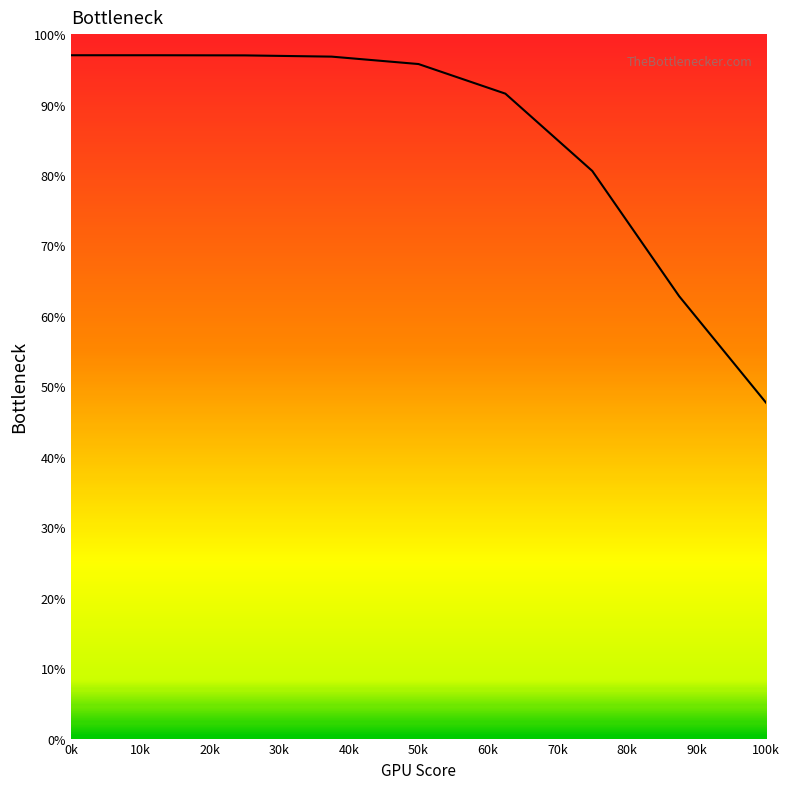

What is the minimum value shown in the chart?

47.7